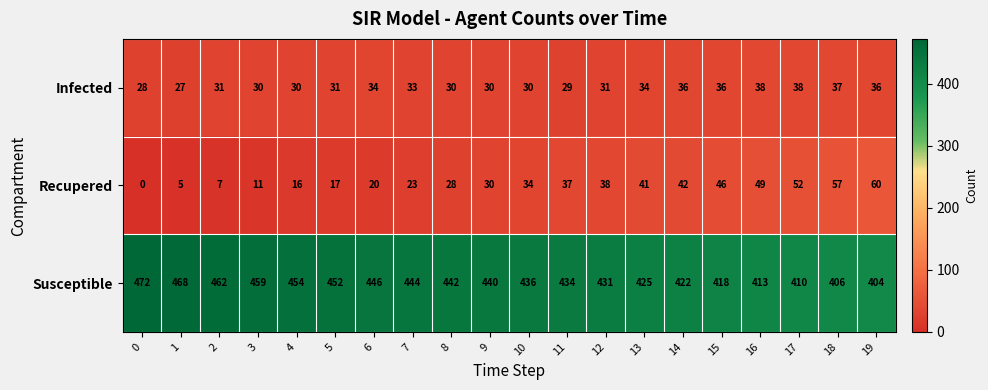

How many data points in Recupered are less than 34?

10